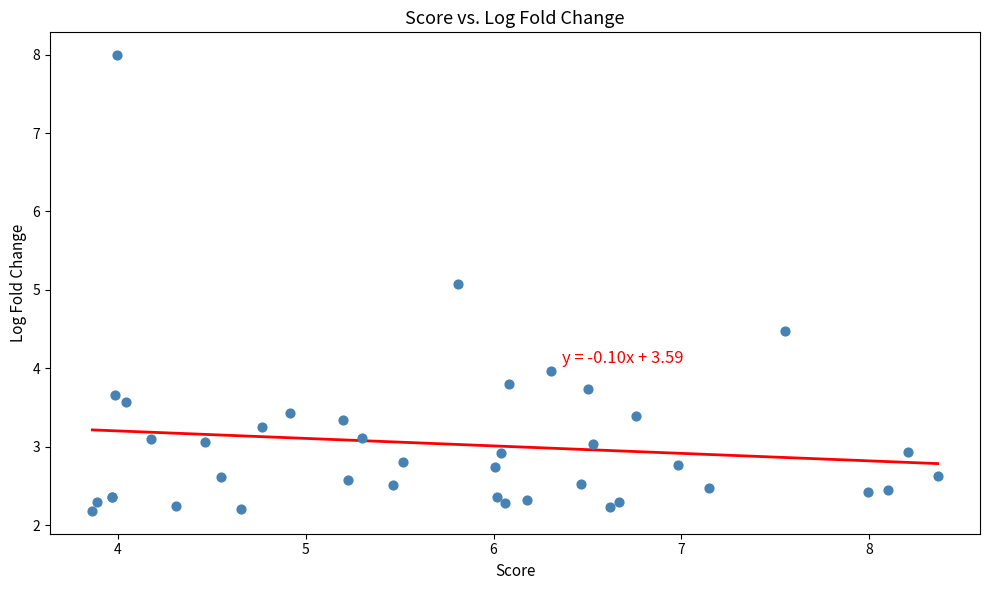

What Y value in the scatter plot is closest to 5?

5.1